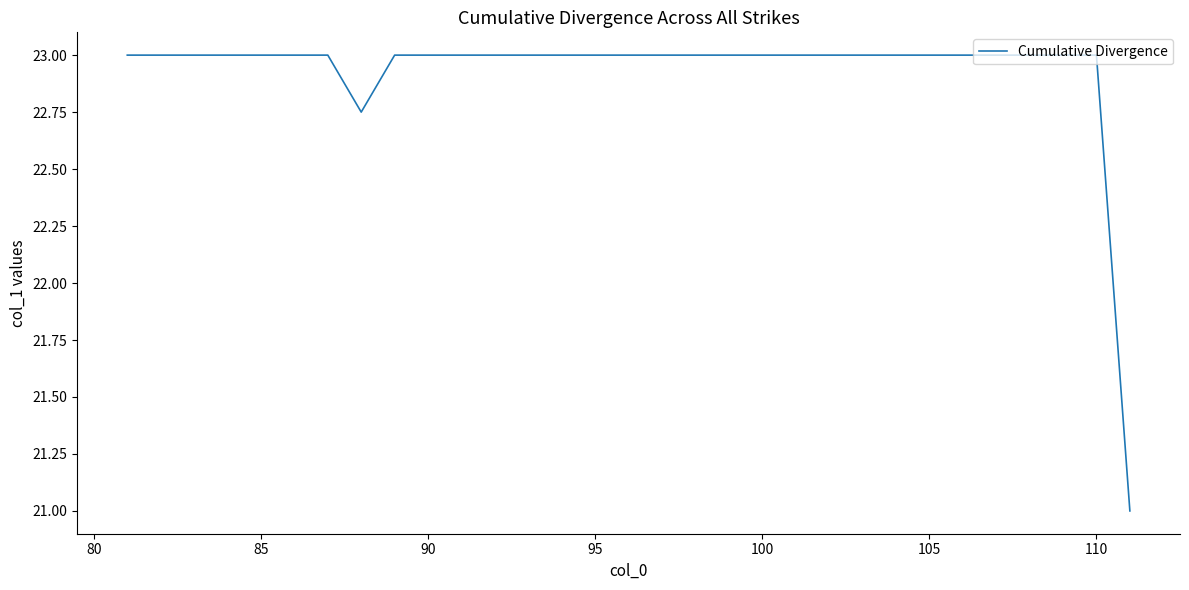

What is the maximum value shown in the chart?

23.0